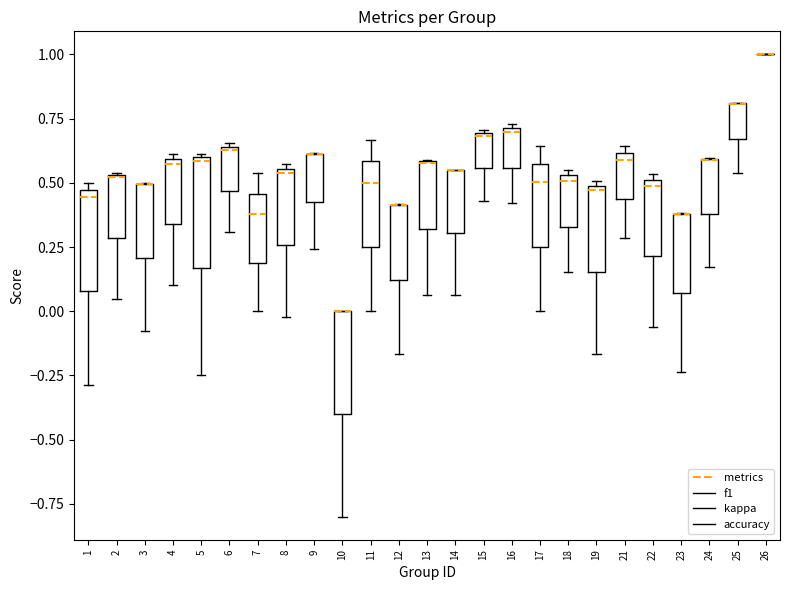

Reading left to right, transcribe this box plot: for each box, give where its median line is, the range the box spans, and where its two whiskers end, as read against the y-axis. The values are not printed on the chart, so give them approximately, as read against the axis.

1: median 0.45 (just below the box's upper edge), box 0.10 to 0.45, whiskers -0.30 to 0.50
2: median 0.50, box 0.30 to 0.55, whiskers 0.05 to 0.55
3: median 0.50 (drawn on the box's upper edge), box 0.20 to 0.50, whiskers -0.10 to 0.50
4: median 0.55, box 0.35 to 0.60, whiskers 0.10 to 0.60 (just above the box's upper edge)
5: median 0.60 (just below the box's upper edge), box 0.15 to 0.60, whiskers -0.25 to 0.60 (just above the box's upper edge)
6: median 0.65, box 0.45 to 0.65, whiskers 0.30 to 0.65
7: median 0.40, box 0.20 to 0.45, whiskers 0.00 to 0.55
8: median 0.55 (just below the box's upper edge), box 0.25 to 0.55, whiskers 0.00 to 0.55 (just above the box's upper edge)
9: median 0.60 (drawn on the box's upper edge), box 0.45 to 0.60, whiskers 0.25 to 0.60
10: median 0.00 (drawn on the box's upper edge), box -0.40 to 0.00, whiskers -0.80 to 0.00
11: median 0.50, box 0.25 to 0.60, whiskers 0.00 to 0.65
12: median 0.40 (drawn on the box's upper edge), box 0.10 to 0.40, whiskers -0.15 to 0.40
13: median 0.60 (drawn on the box's upper edge), box 0.30 to 0.60, whiskers 0.05 to 0.60
14: median 0.55 (drawn on the box's upper edge), box 0.30 to 0.55, whiskers 0.05 to 0.55
15: median 0.70, box 0.55 to 0.70, whiskers 0.45 to 0.70
16: median 0.70 (just below the box's upper edge), box 0.55 to 0.70, whiskers 0.40 to 0.75
17: median 0.50, box 0.25 to 0.55, whiskers 0.00 to 0.65
18: median 0.50, box 0.35 to 0.55, whiskers 0.15 to 0.55 (just above the box's upper edge)
19: median 0.45, box 0.15 to 0.50, whiskers -0.15 to 0.50 (just above the box's upper edge)
21: median 0.60 (just below the box's upper edge), box 0.45 to 0.60, whiskers 0.30 to 0.65
22: median 0.50 (just below the box's upper edge), box 0.20 to 0.50, whiskers -0.05 to 0.55
23: median 0.40 (drawn on the box's upper edge), box 0.05 to 0.40, whiskers -0.25 to 0.40
24: median 0.60 (drawn on the box's upper edge), box 0.40 to 0.60, whiskers 0.15 to 0.60
25: median 0.80 (drawn on the box's upper edge), box 0.65 to 0.80, whiskers 0.55 to 0.80
26: box collapsed to a line at 1.00, whiskers 1.00 to 1.00